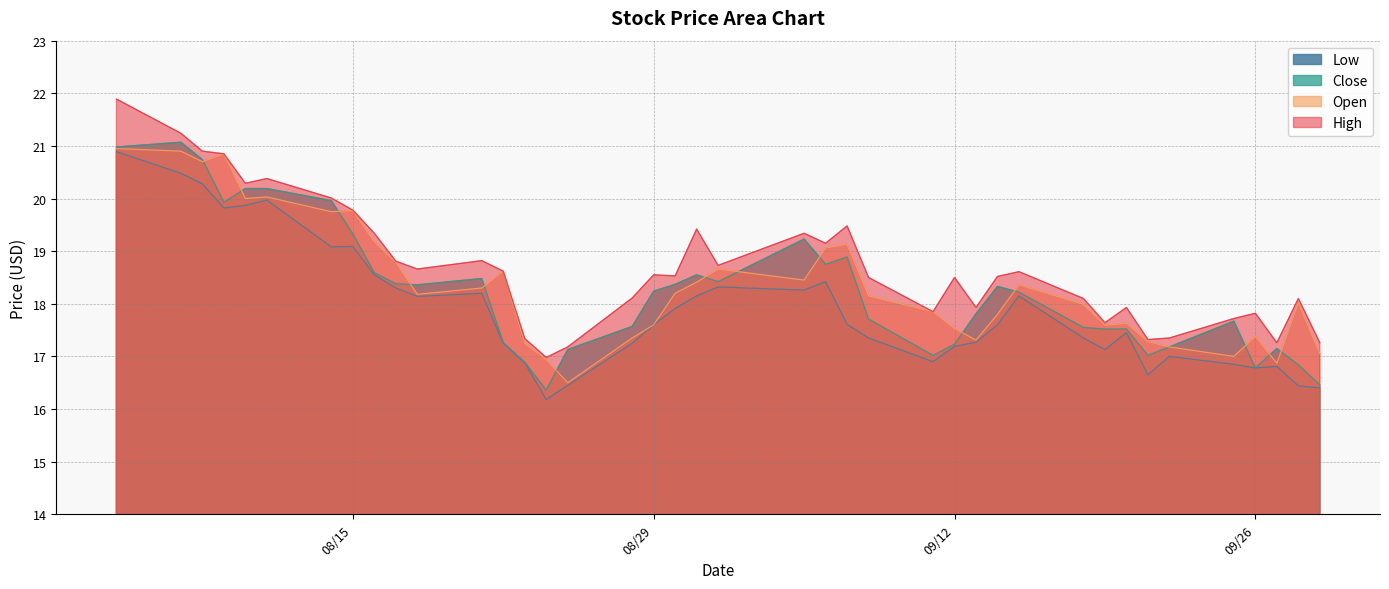

What is the approximate value of Close at 09/28/2023?

16.8